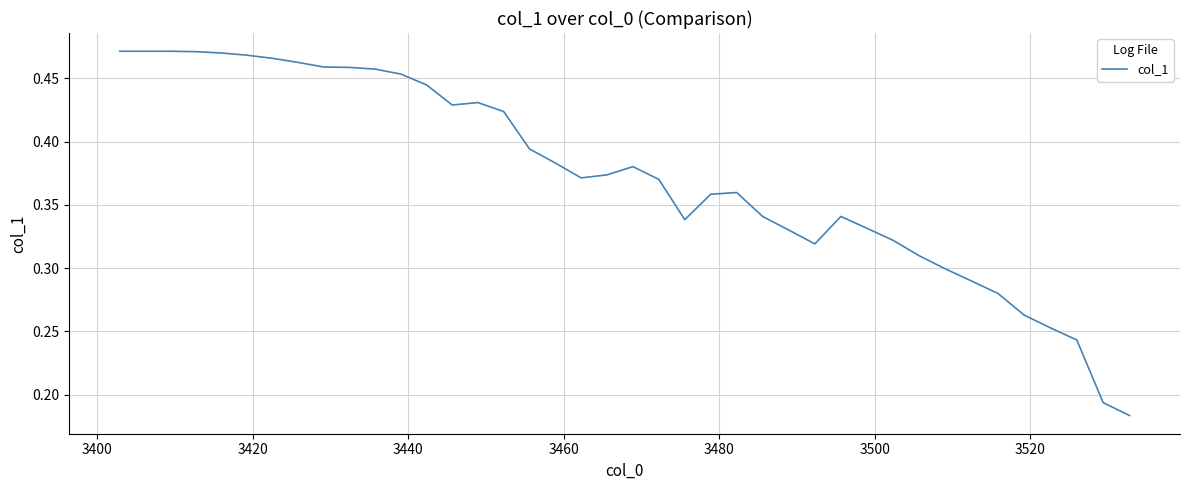

What is the sum of all values?

14.9